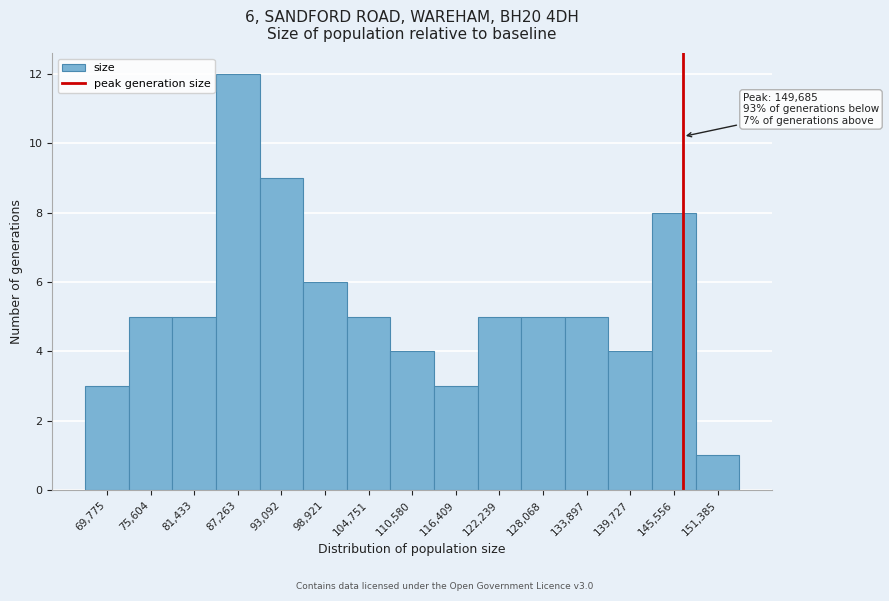

Reading left to right, what are all the values shown in this chart?

69,775=3	75,604=5	81,433=5	87,263=12	93,092=9	98,921=6	104,751=5	110,580=4	116,409=3	122,239=5	128,068=5	133,897=5	139,727=4	145,556=8	151,385=1